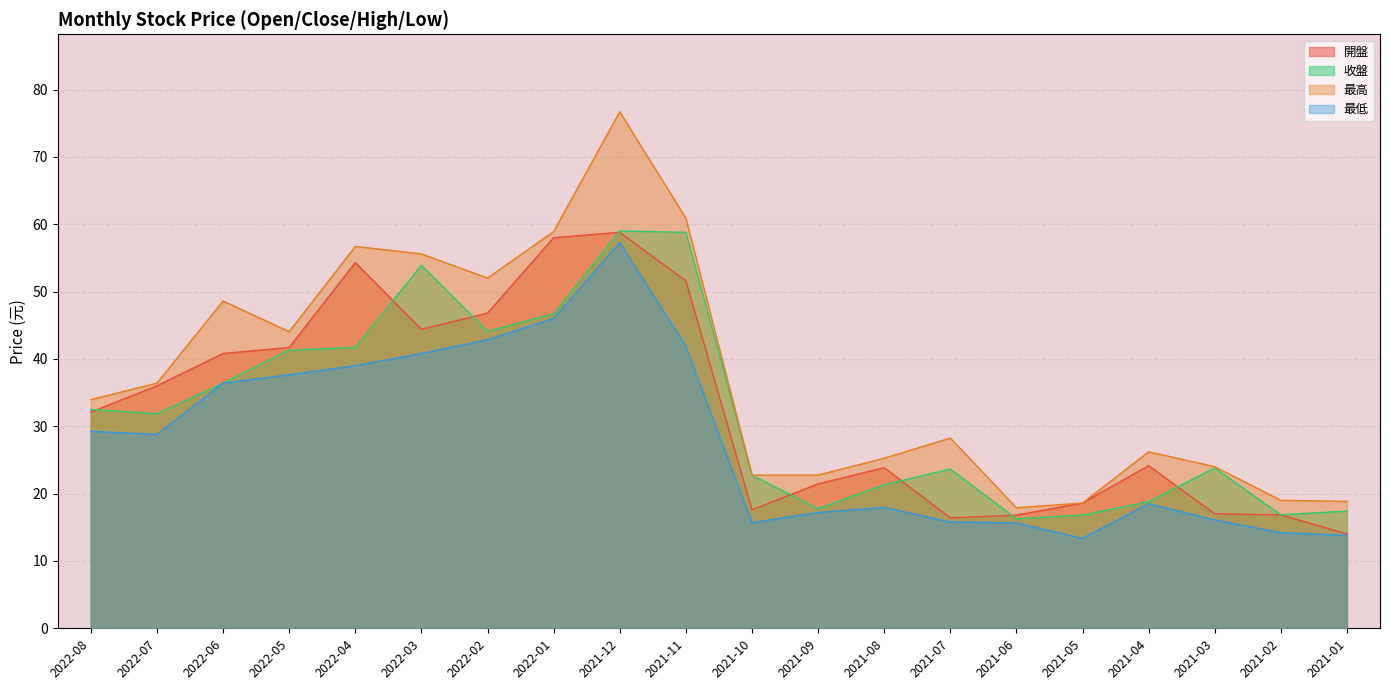

Where is the first local minimum for 最低?

2022-07